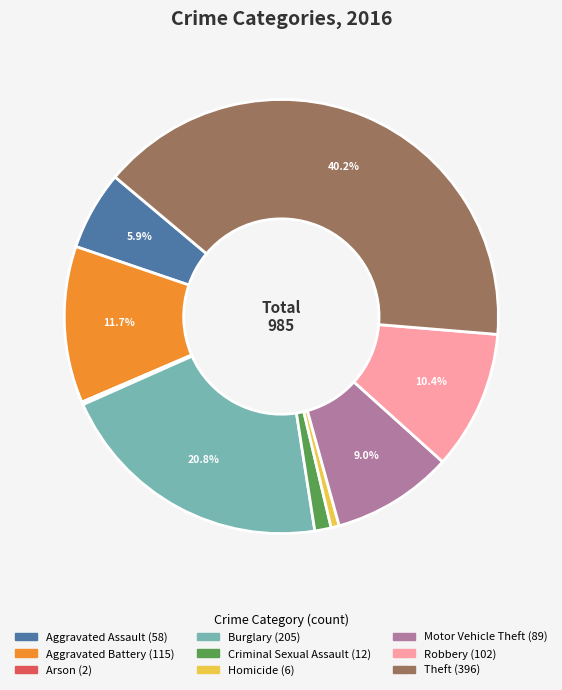

Is it true that Robbery is 10% of the pie?

True